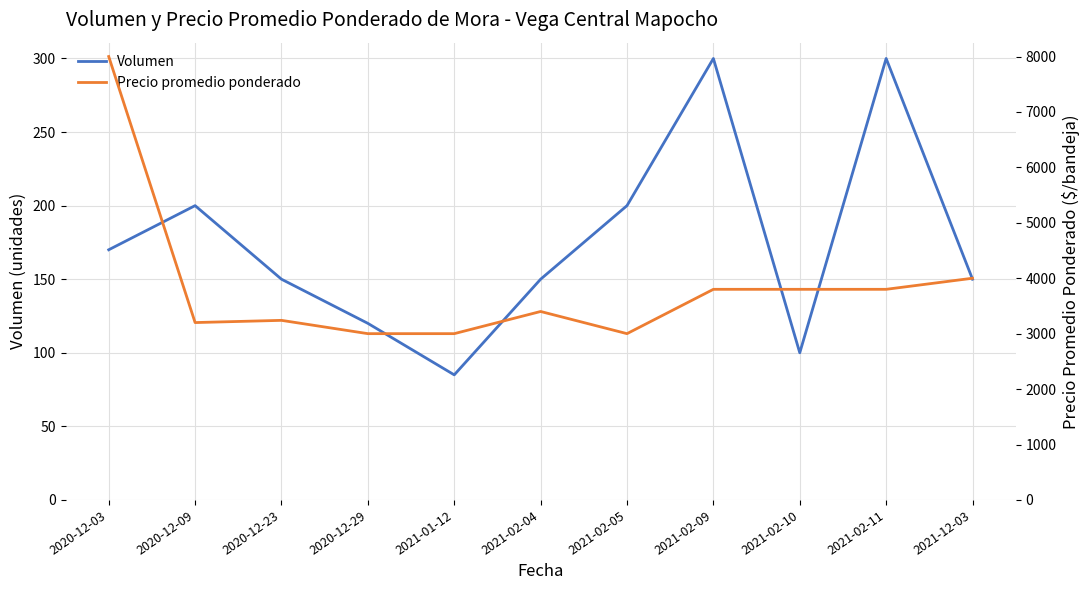

In Volumen, how many points are higher than both neighbors (excluding endpoints)?

3